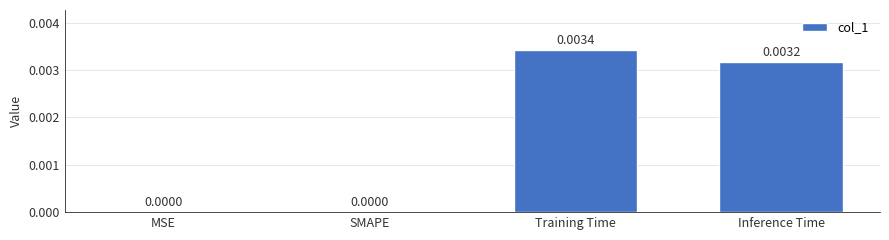

How many values are between 0 and 1?

4